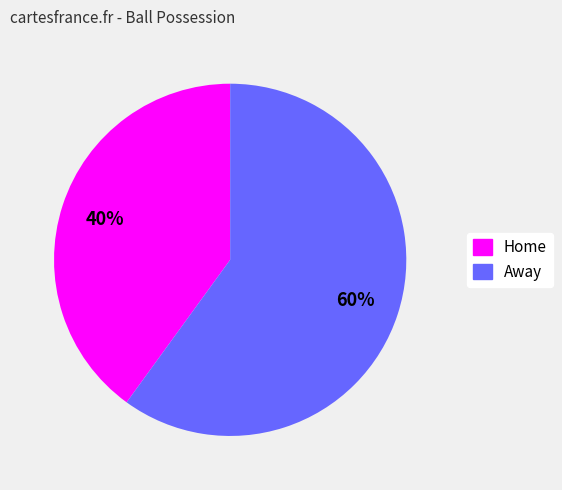

True or false: Home accounts for 47% of the total.

False